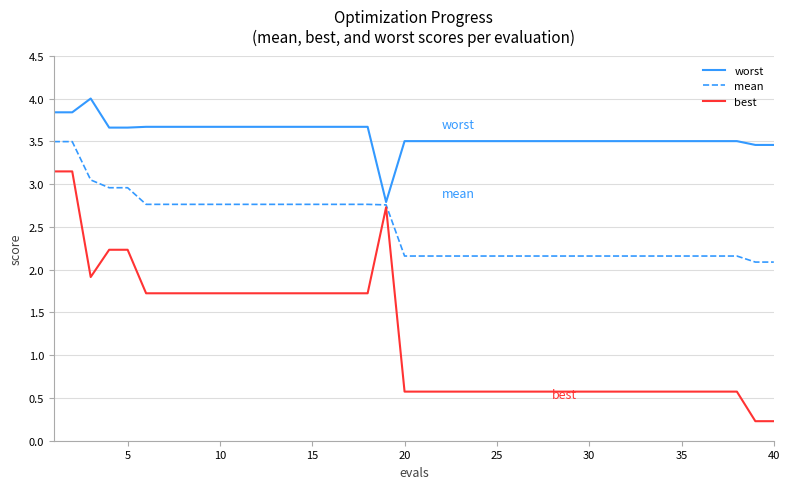

What is the greatest value displayed?

4.0